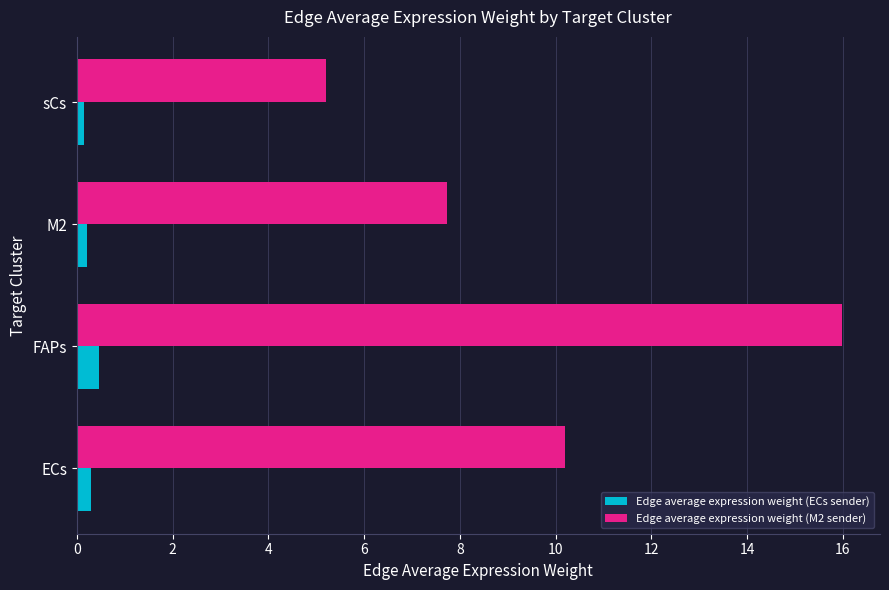

Is it true that Edge average expression weight (M2 sender) equals 3.6 at M2?

False